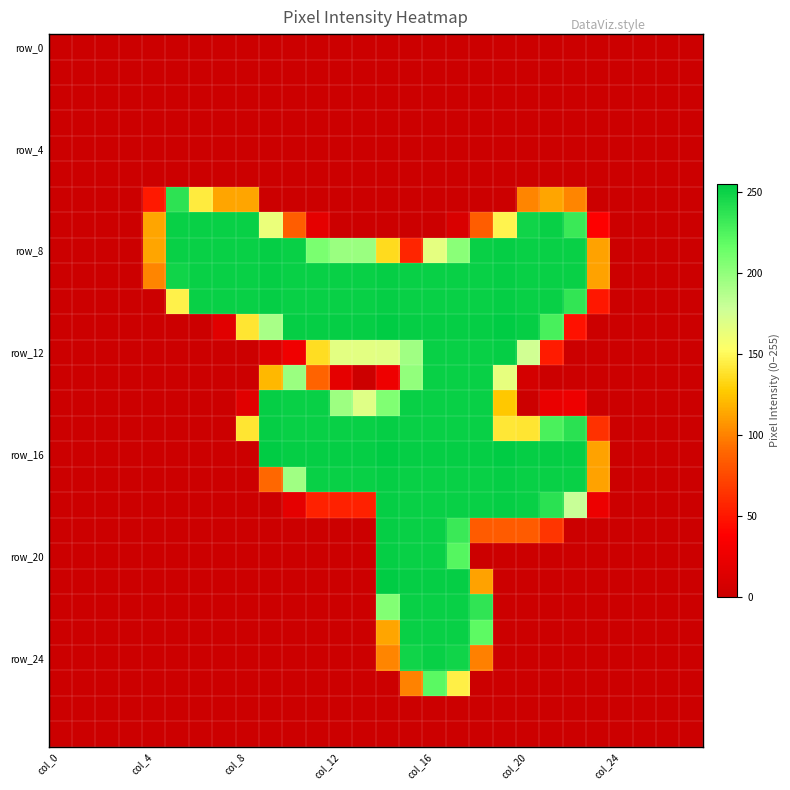

How many series are shown in this chart?

28